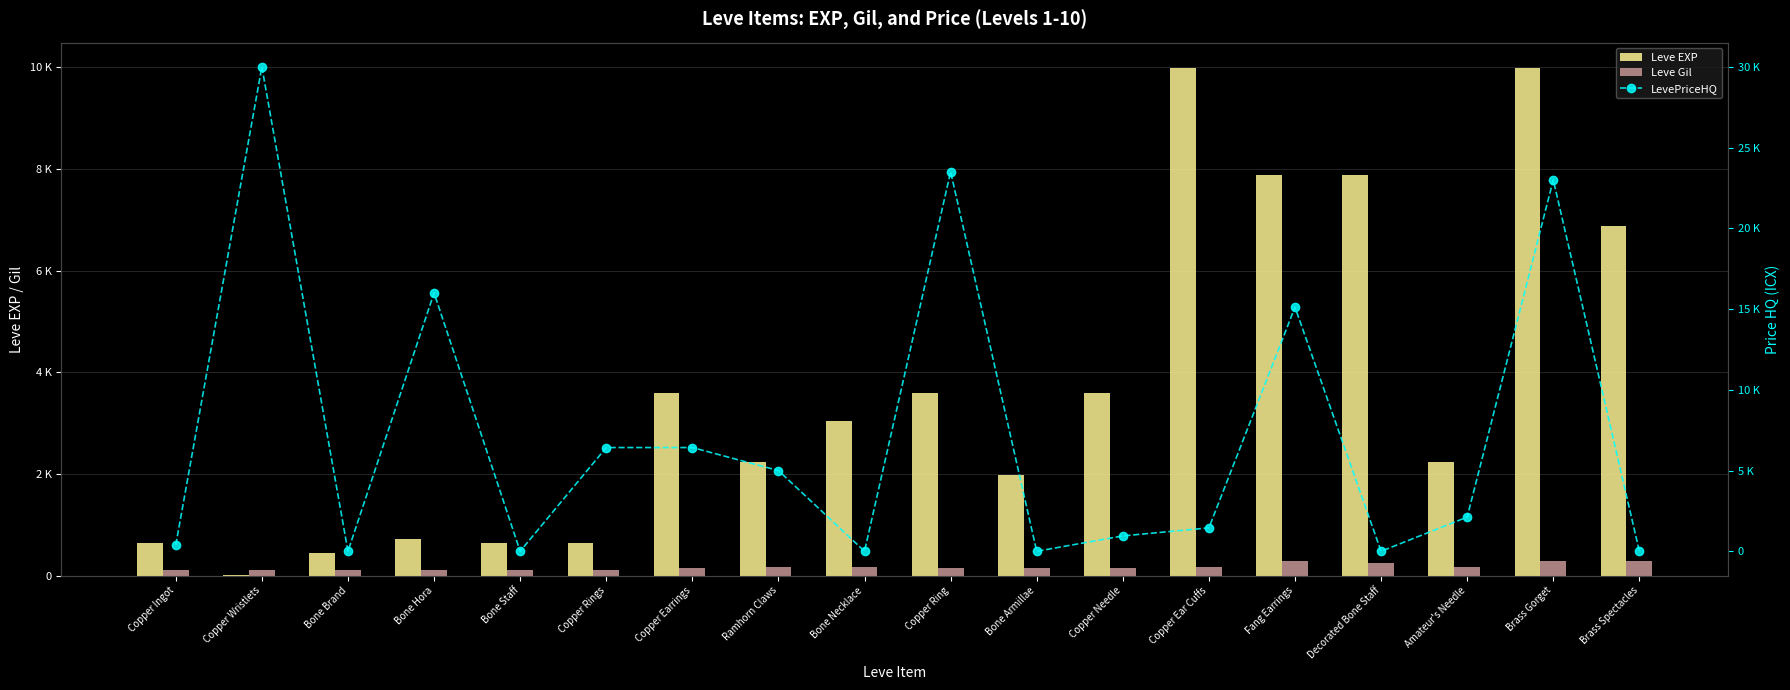

The value of Leve EXP at Bone Hora is 245. True or false?

False